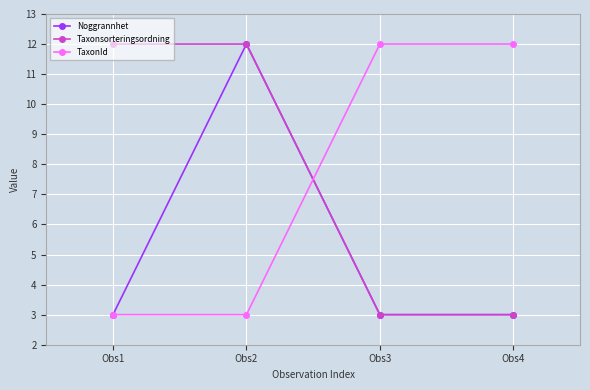

True or false: TaxonId and Taxonsorteringsordning cross at least once.

True